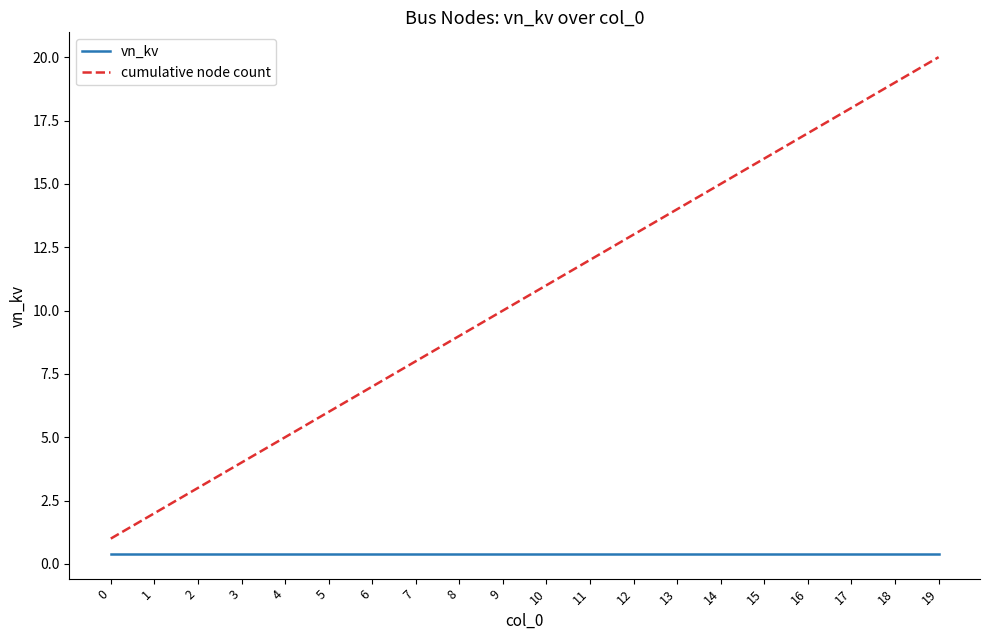

Is this an area chart (filled region under the line)?

No